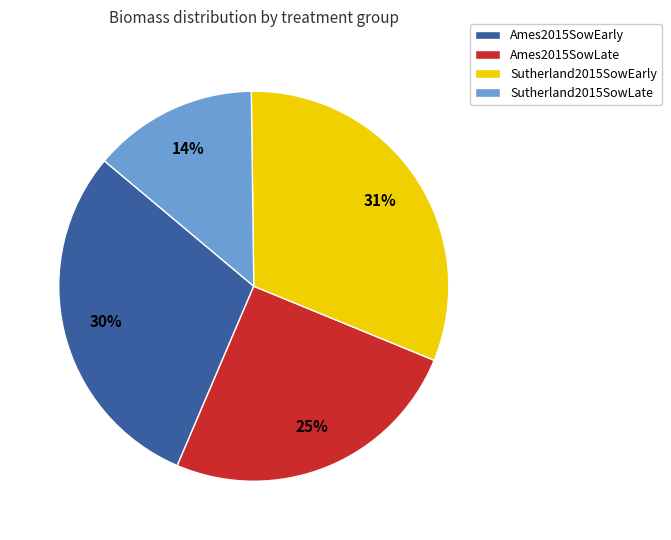

Rank the categories by value from lowest to highest.

Sutherland2015SowLate, Ames2015SowLate, Ames2015SowEarly, Sutherland2015SowEarly